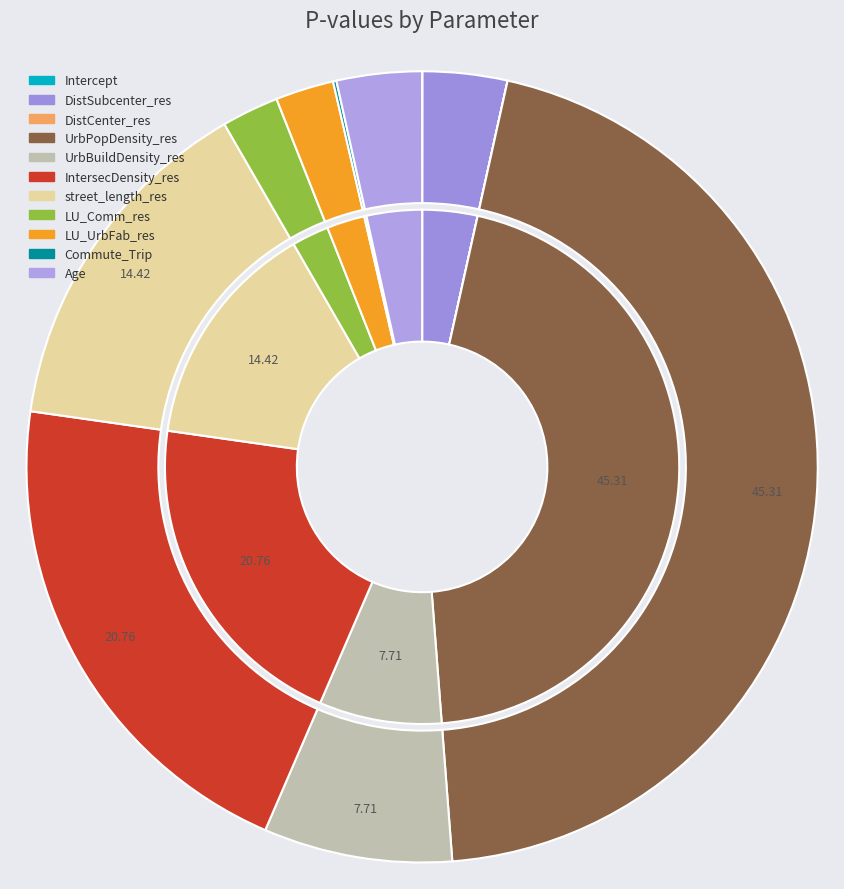

Combined, what portion of the pie is Intercept and LU_UrbFab_res?

2.4%